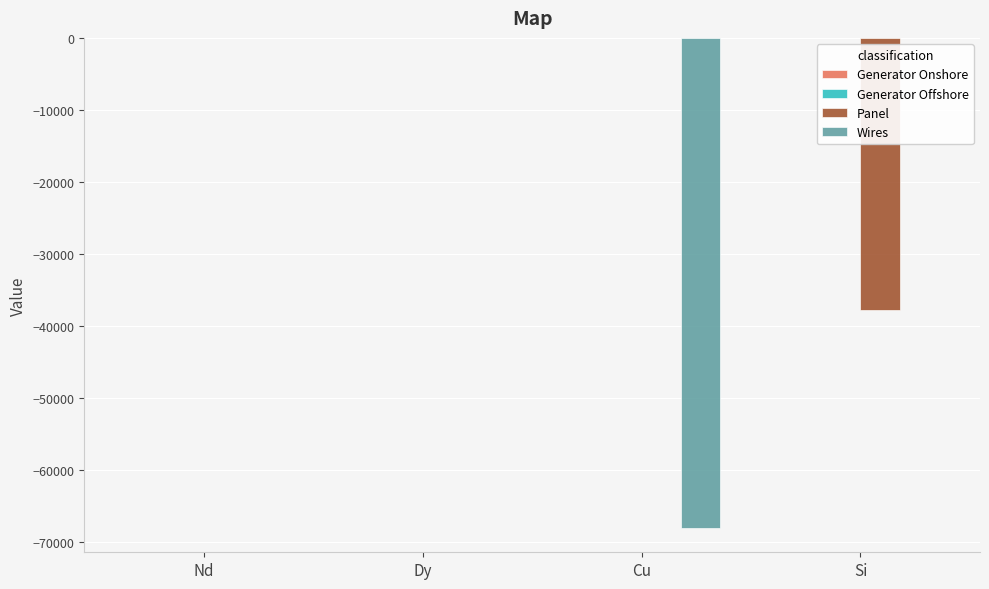

How many groups of bars are there?

4